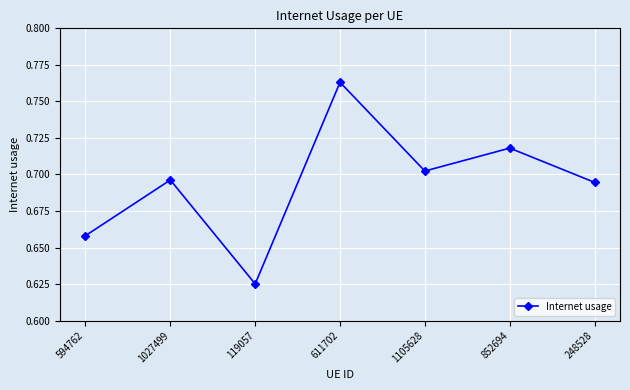

The value at 248528 is 1.2. True or false?

False